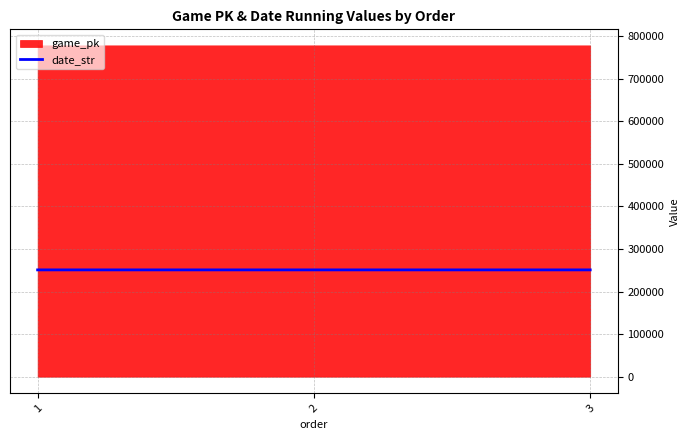

The value of date_str at 2 is 158572. True or false?

False